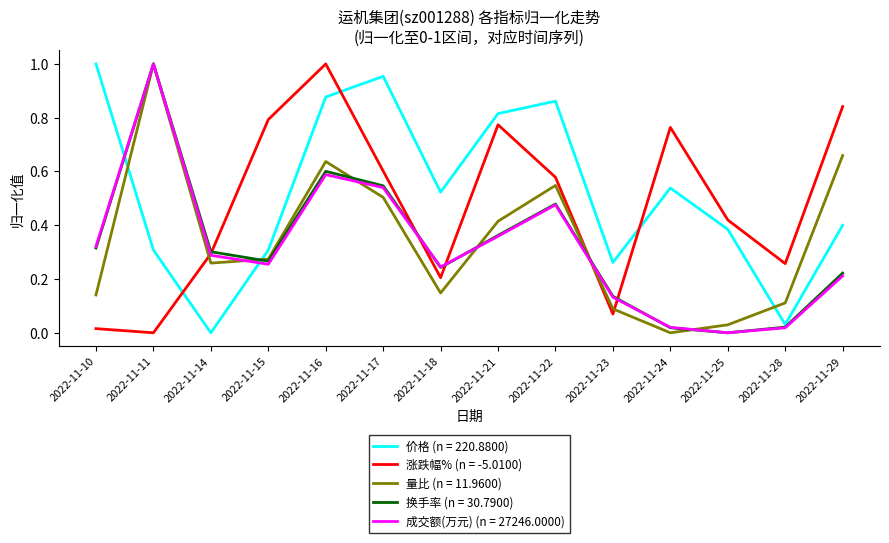

At which category is the sum across all series the highest?

2022-11-16